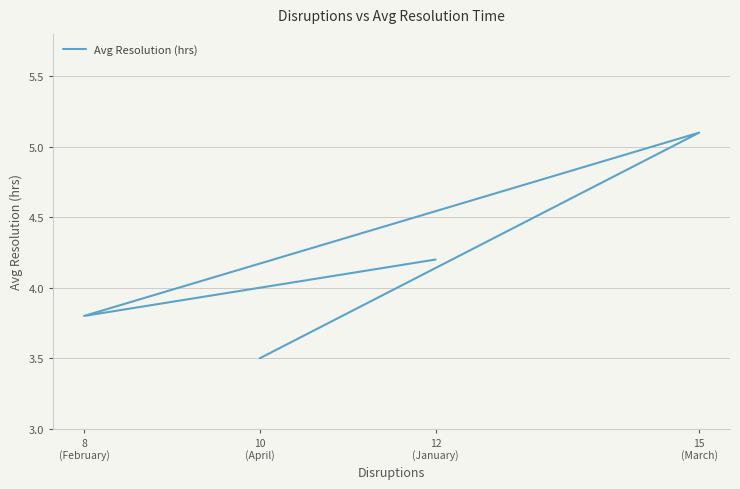

The chart shows a value of 5.1 at 15
(March). True or false?

True